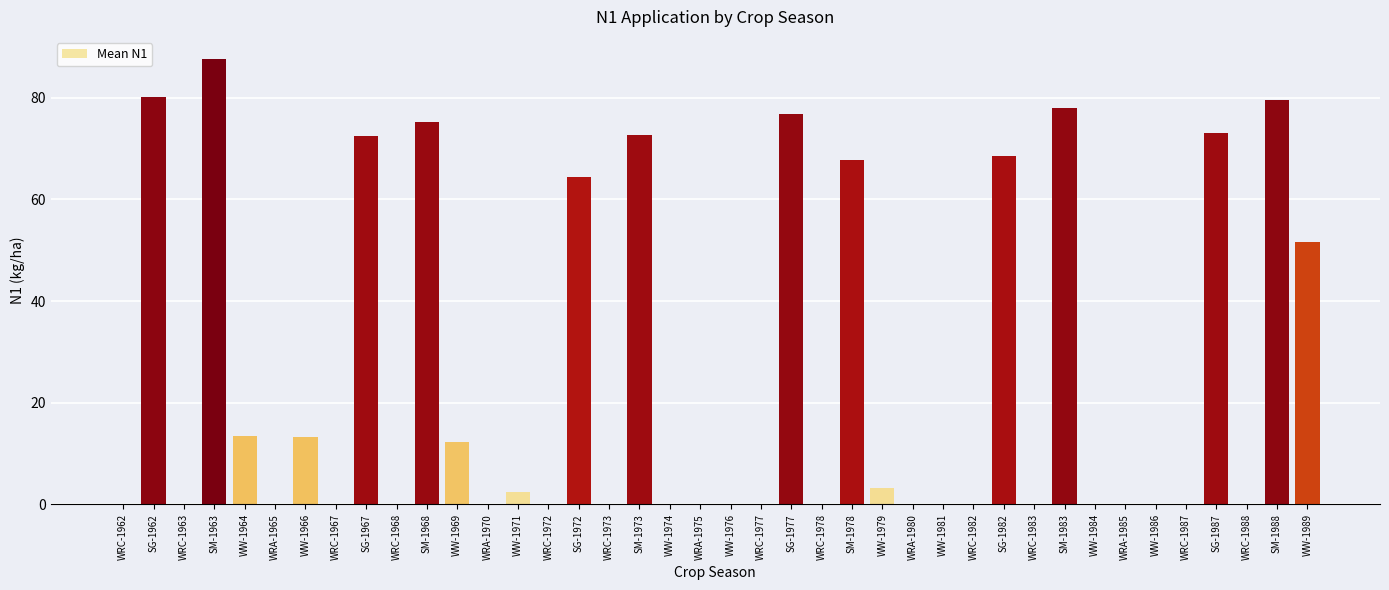

Which category has the highest value across all series?

SM-1963